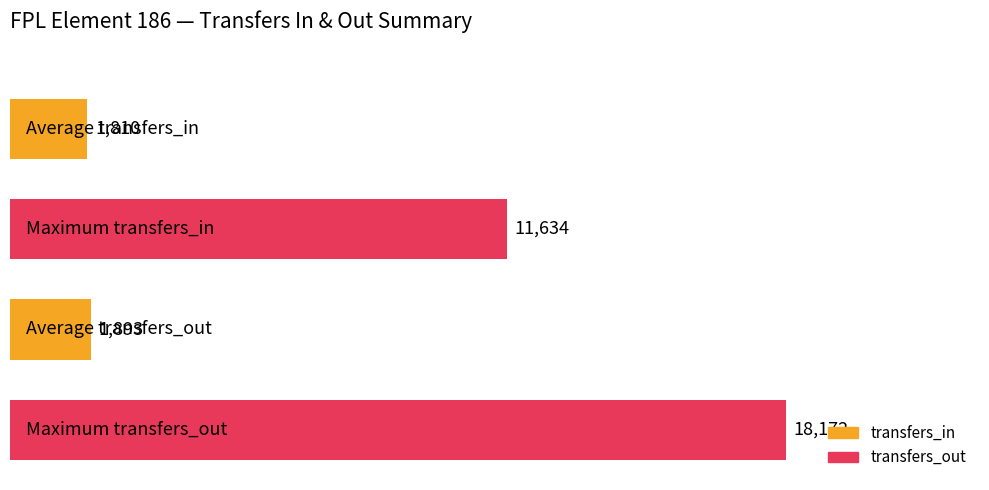

What is the minimum value shown in the chart?

1810.2